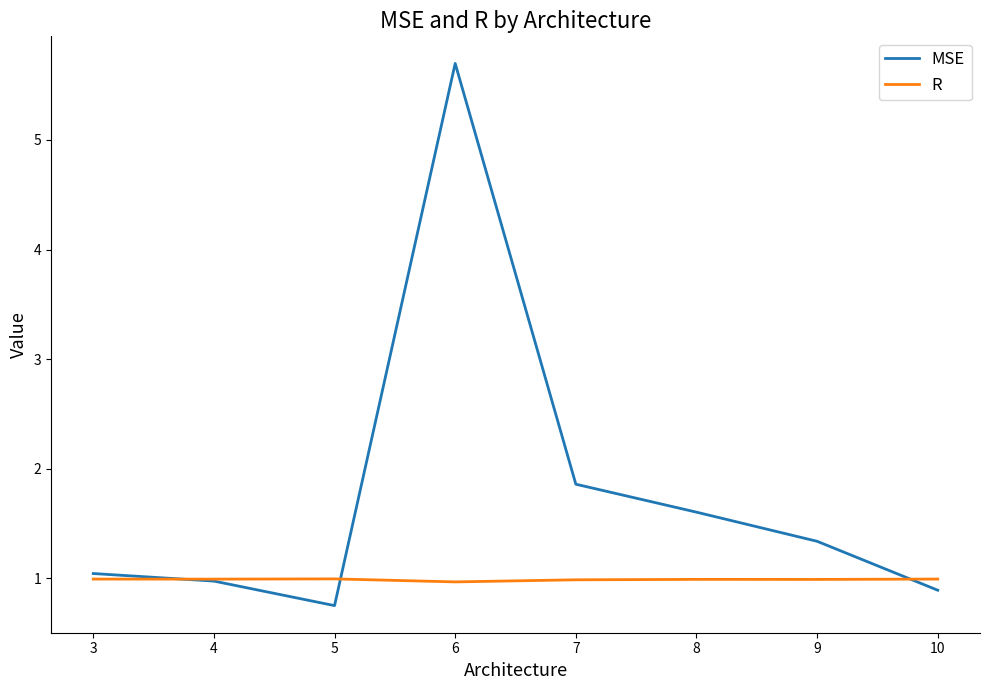

True or false: R and MSE intersect in this chart.

True